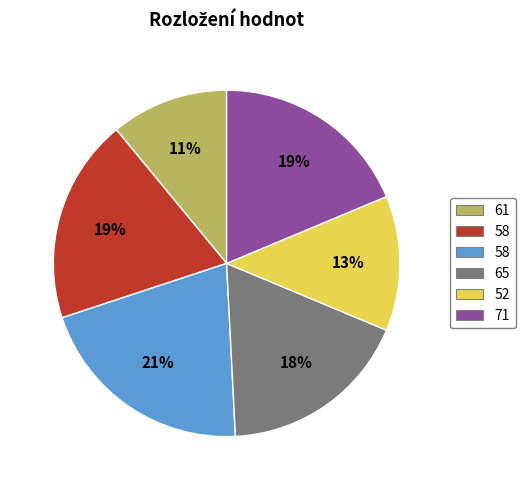

How many slices are in this pie chart?

6